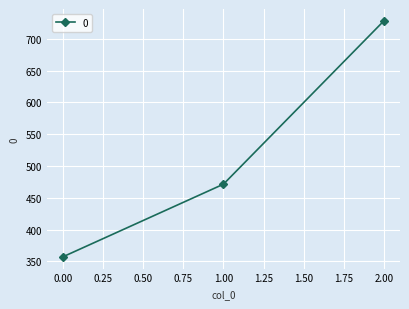

What is the ratio of the value at 1.00 to the value at 2.00?

0.6